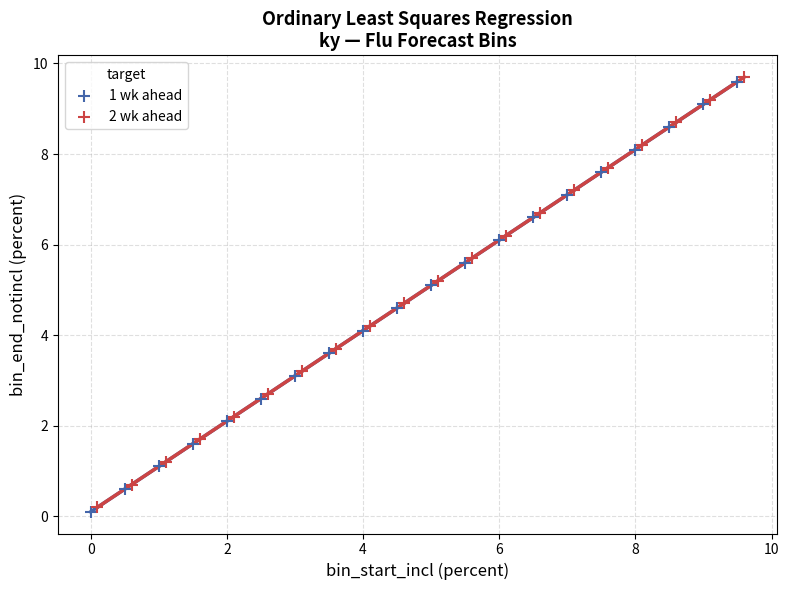

Which series contains the highest Y value?

2 wk ahead